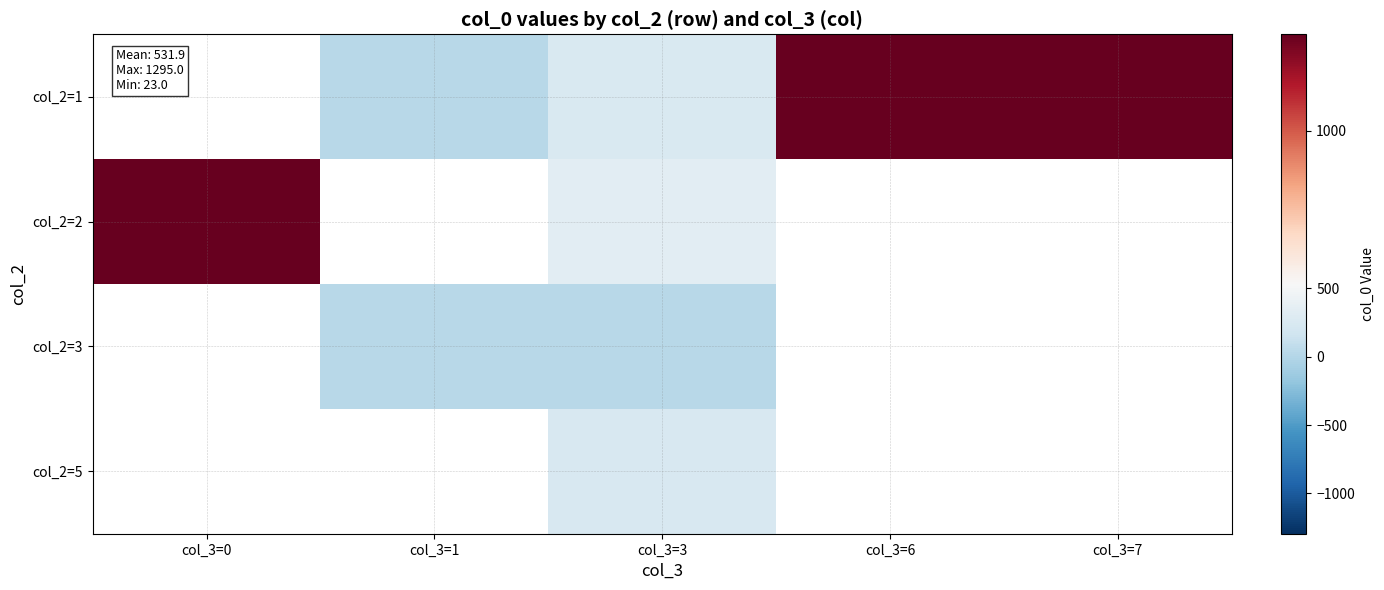

Which has a higher value, col_3=1 or col_3=7?

col_3=7